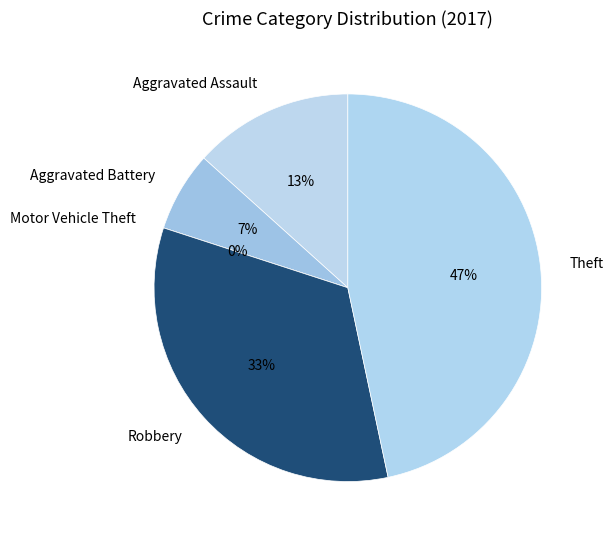

Which category has the biggest portion of the pie?

Theft